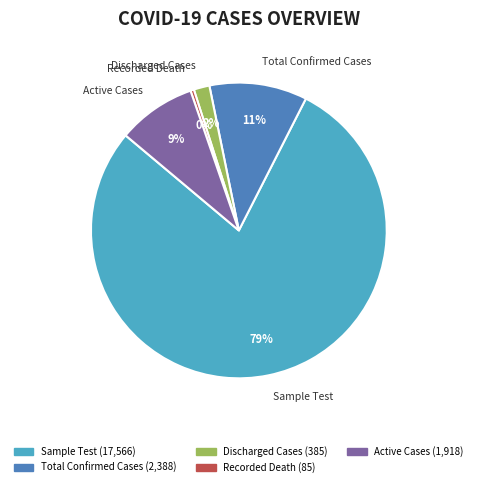

Which slice is the smallest?

Recorded Death